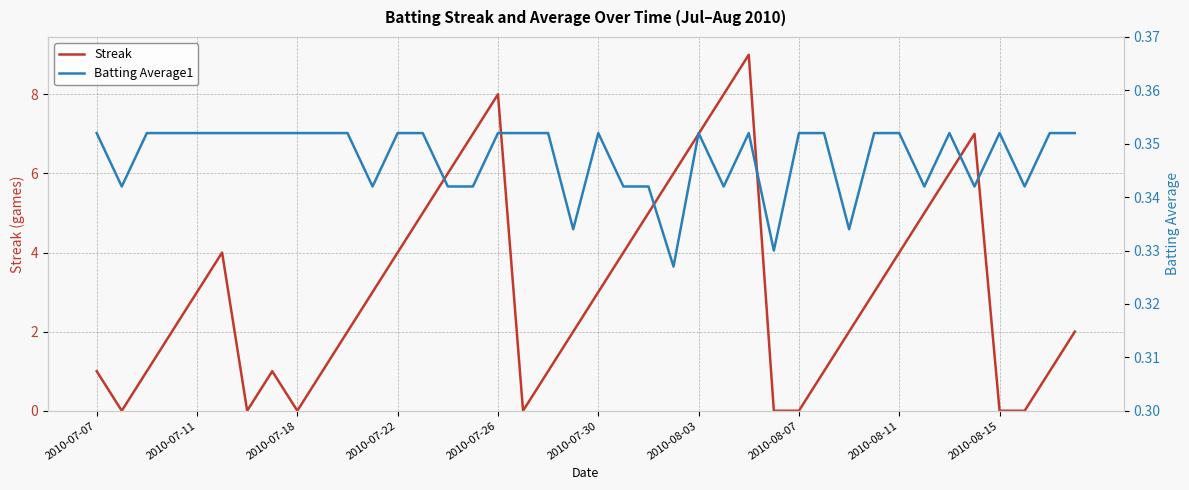

The Streak series shows 14 at 2010-07-26. True or false?

False